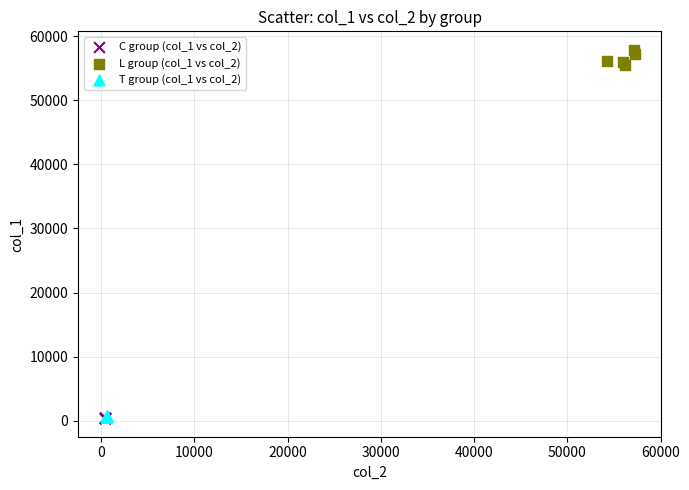

Which series reaches the maximum Y coordinate?

L group (col_1 vs col_2)